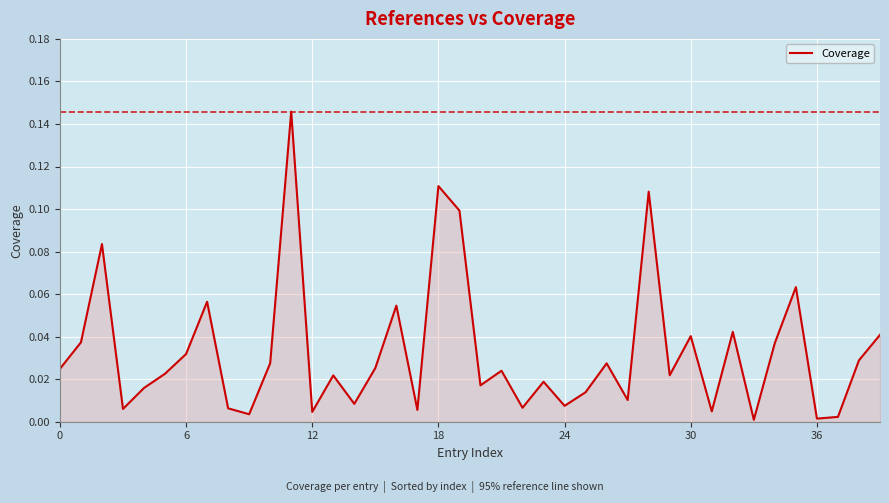

How many lines are shown in the chart?

1